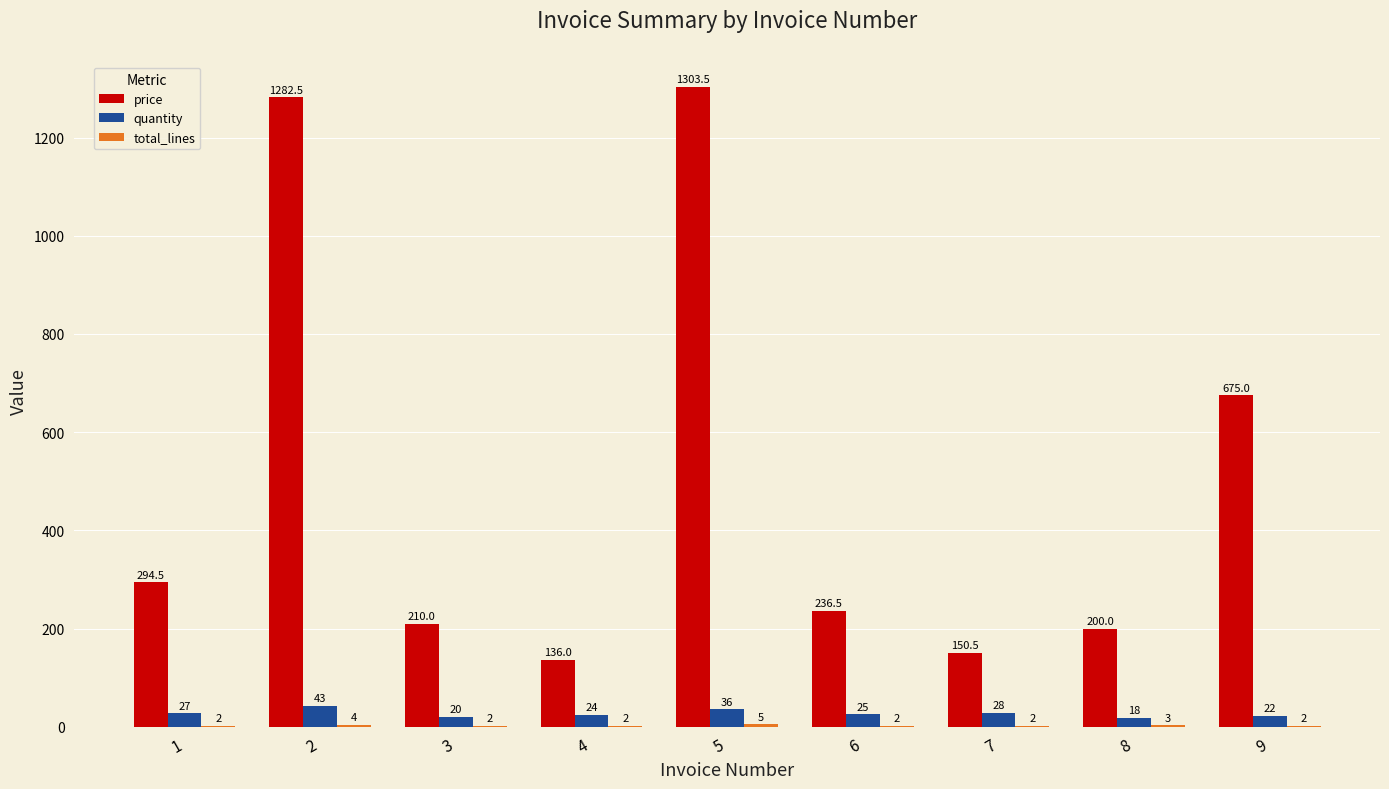

At which category is the sum across all series the highest?

5